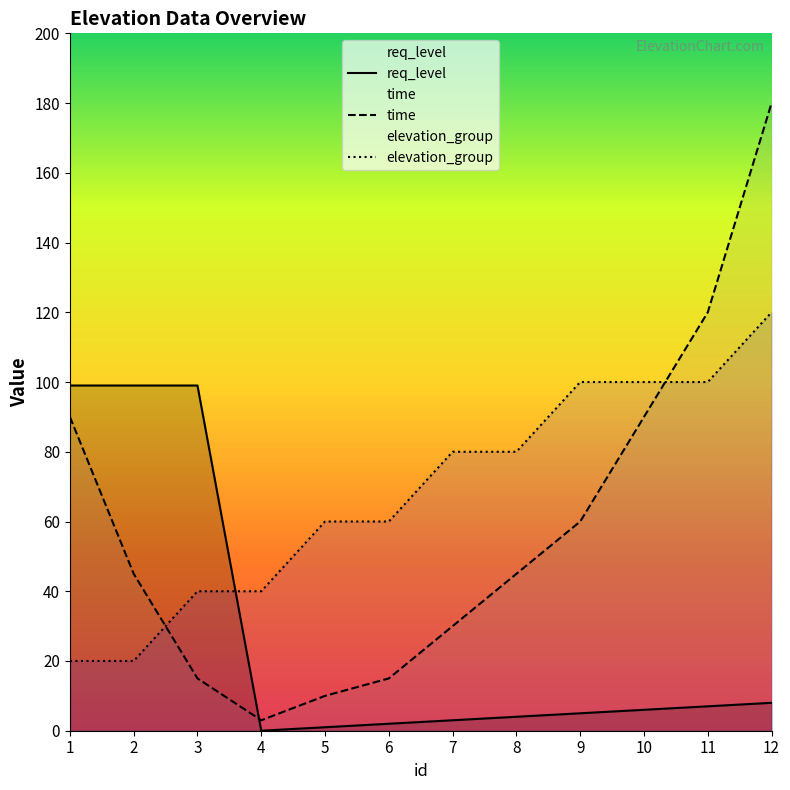

Reading left to right, what are all the values shown in this chart?

req_level: 1=99	2=99	3=99	4=0	5=1	6=2	7=3	8=4	9=5	10=6	11=7	12=8
time: 1=90	2=45	3=15	4=3	5=10	6=15	7=30	8=45	9=60	10=90	11=120	12=180
elevation_group: 1=20	2=20	3=40	4=40	5=60	6=60	7=80	8=80	9=100	10=100	11=100	12=120